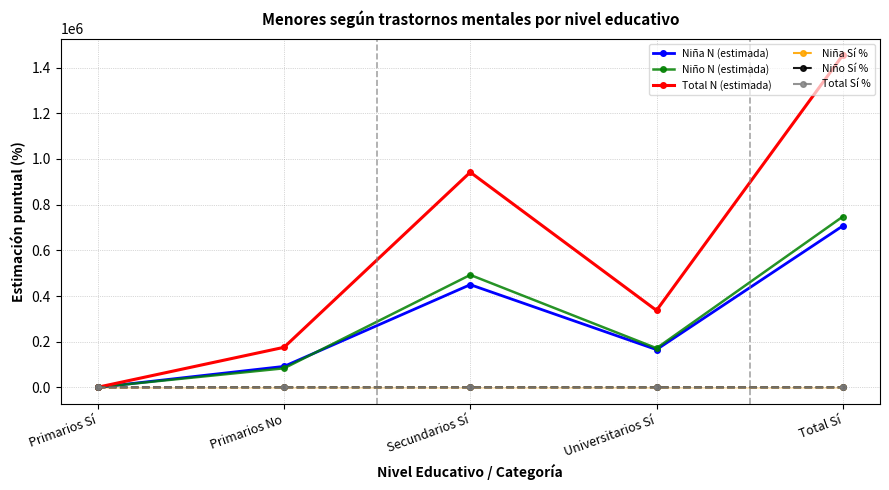

At which category does Niño N (estimada) reach its first local peak?

Secundarios Sí